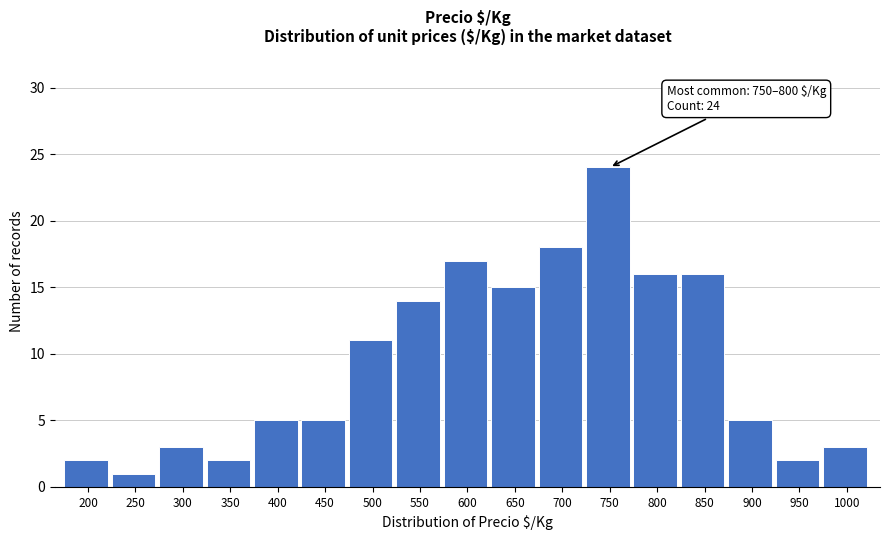

Reading left to right, extract all data points from this chart.

200=2	250=1	300=3	350=2	400=5	450=5	500=11	550=14	600=17	650=15	700=18	750=24	800=16	850=16	900=5	950=2	1000=3